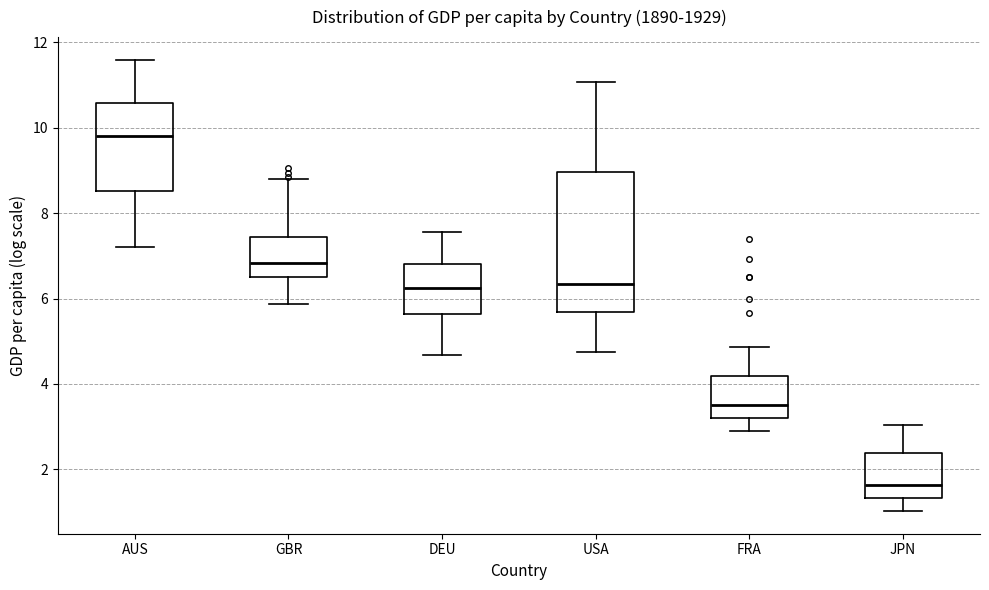

Where does the lower whisker of the box for USA end on the y-axis? The values are not printed on the chart, so give them approximately, as read against the axis.

4.8